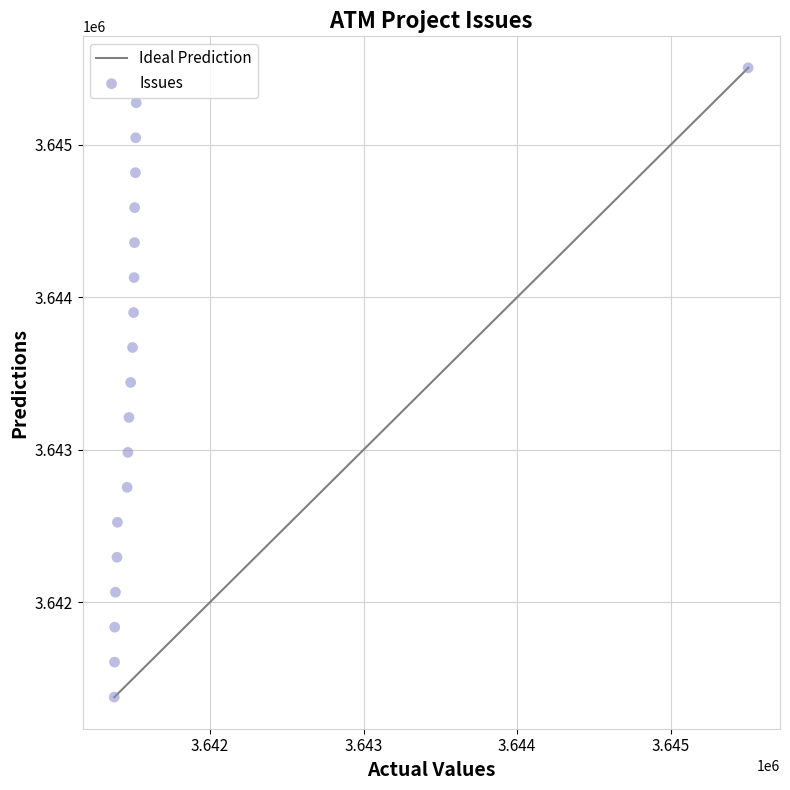

What is the range of Y values (max minus min)?

4127.0